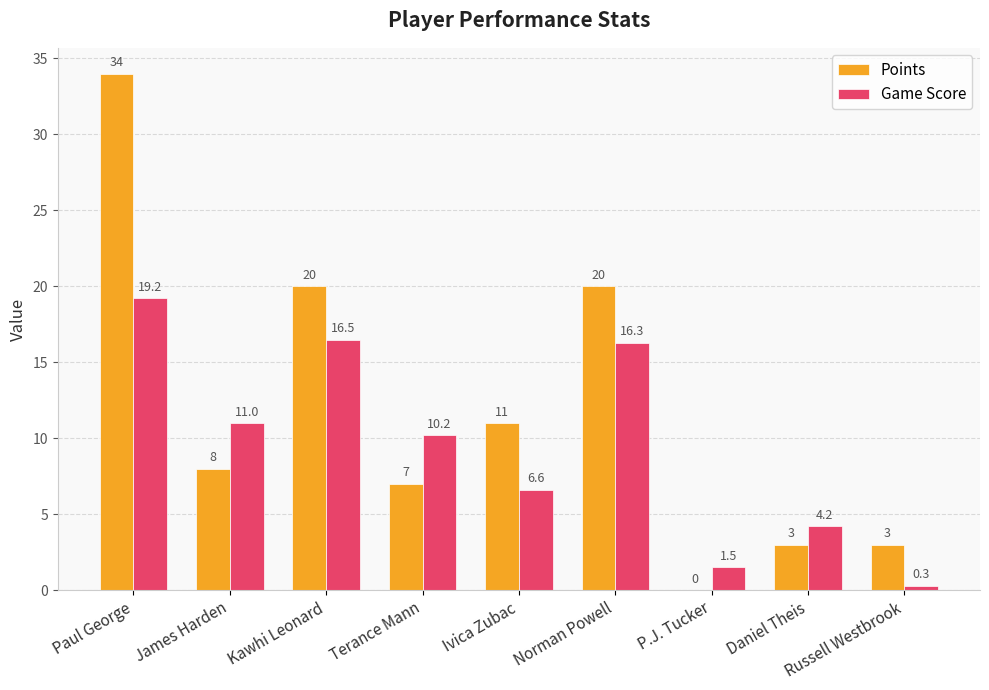

What are all the series names shown in the legend?

Points, Game Score